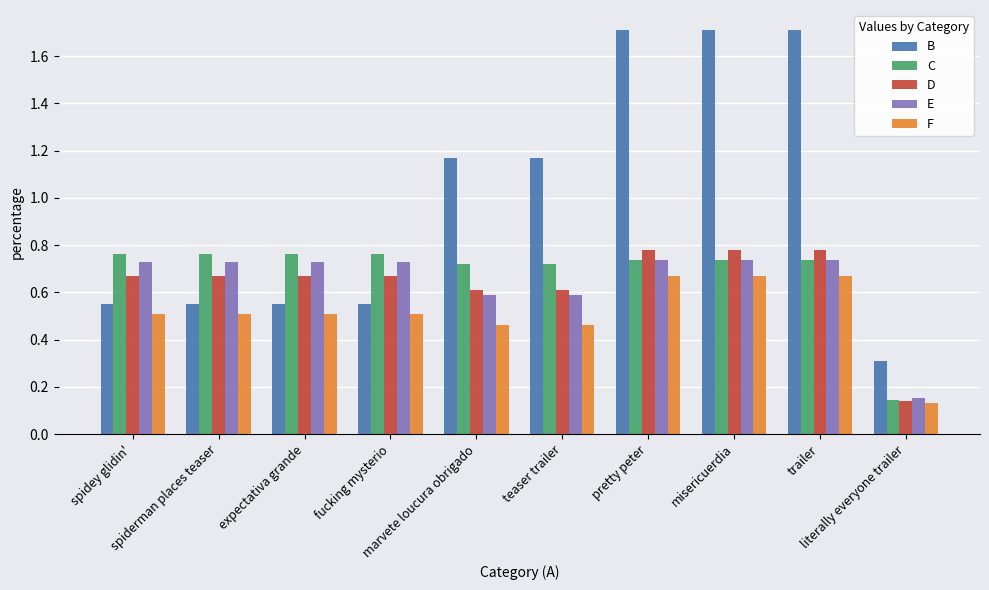

What is the sum of all D values?

6.4